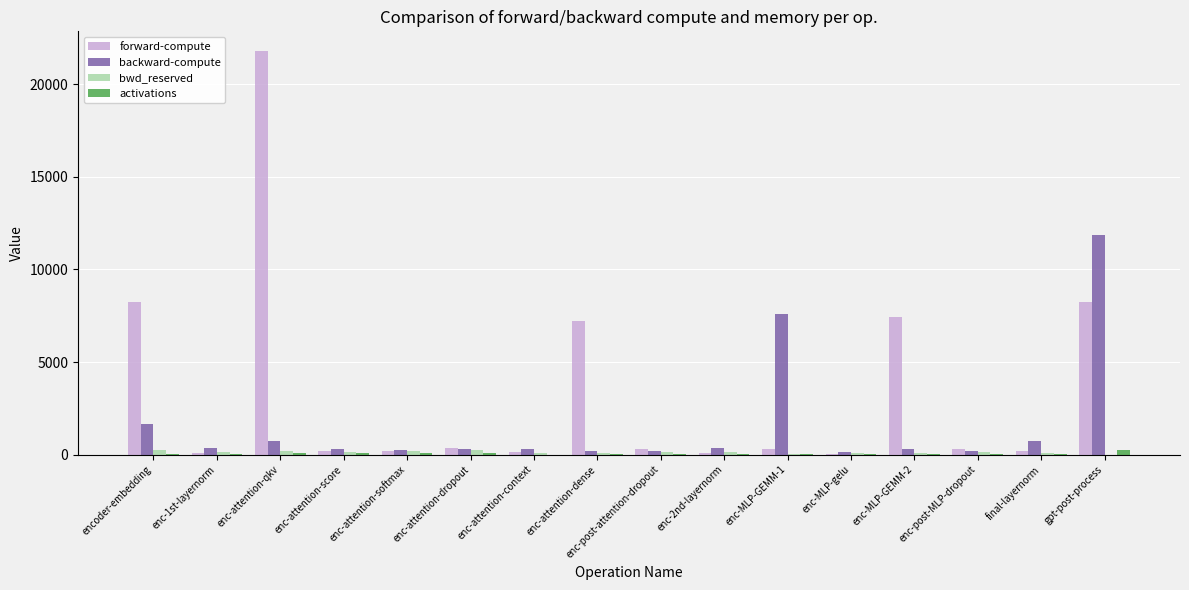

At which category does the chart reach its peak across all series?

enc-attention-qkv